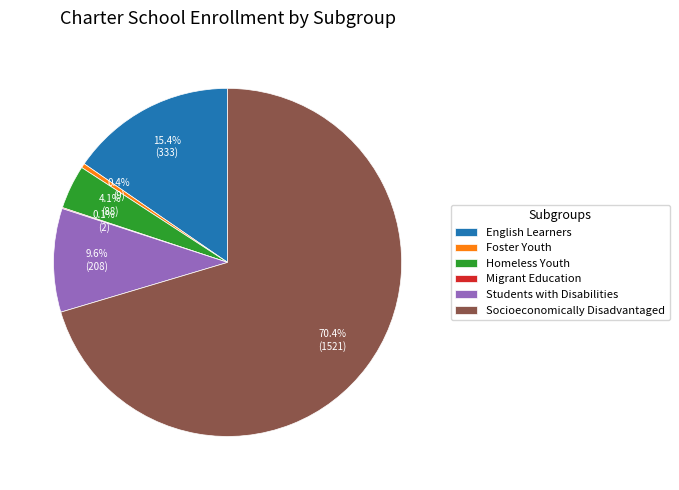

What percentage is the English Learners slice, to the nearest percent?

15%